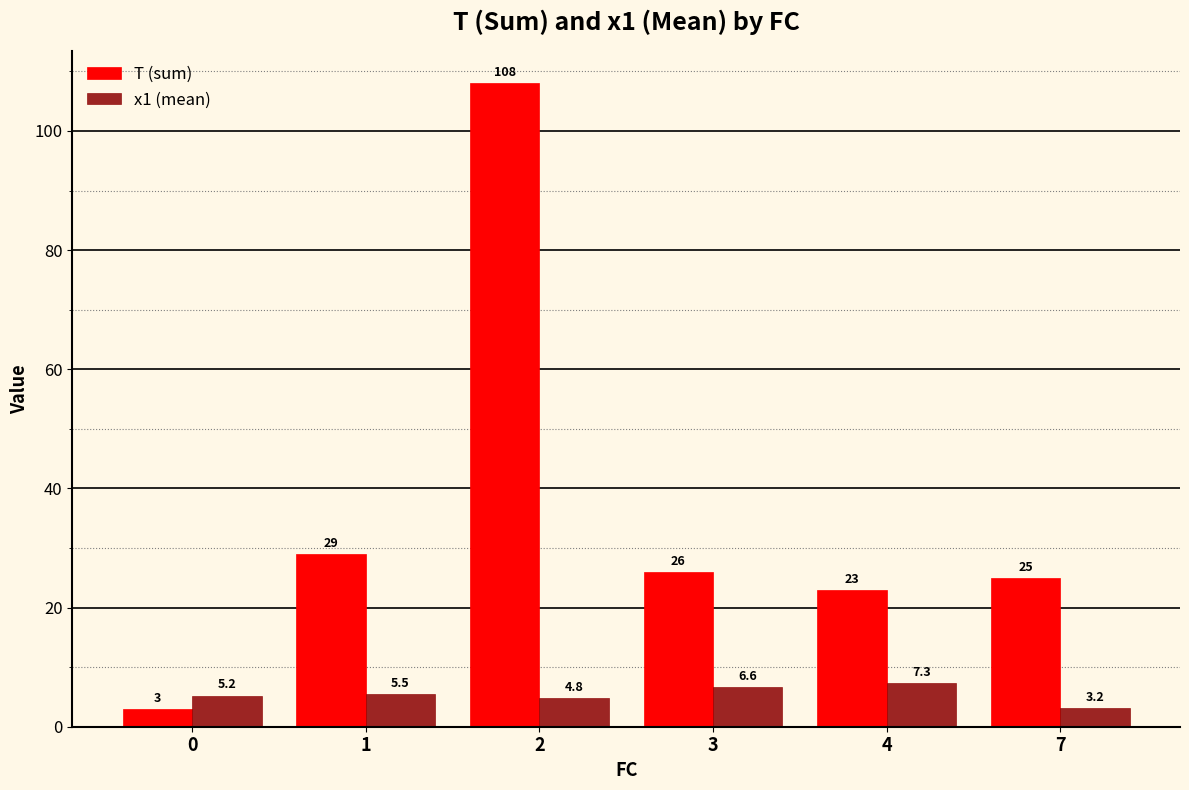

How many bars are there in total?

12